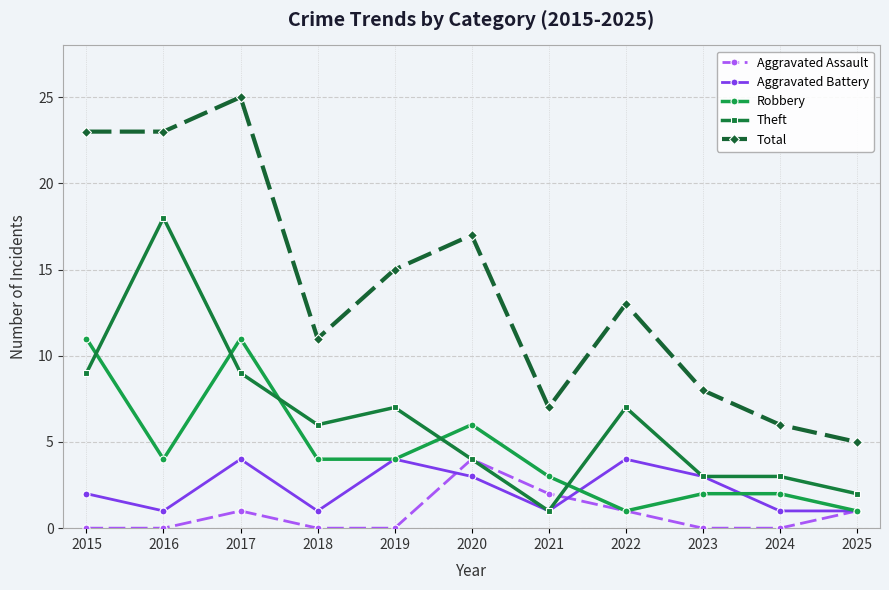

At which label is Aggravated Battery closest to 2?

2015